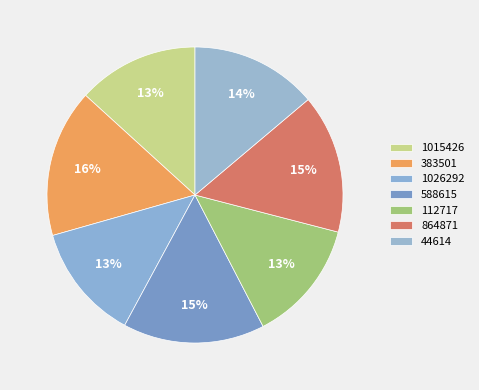

Which category has the biggest portion of the pie?

383501